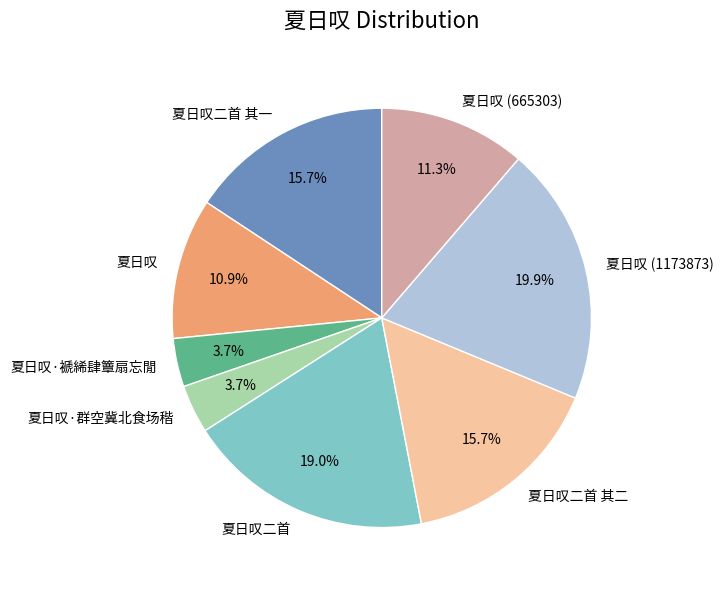

How many slices are in this pie chart?

8